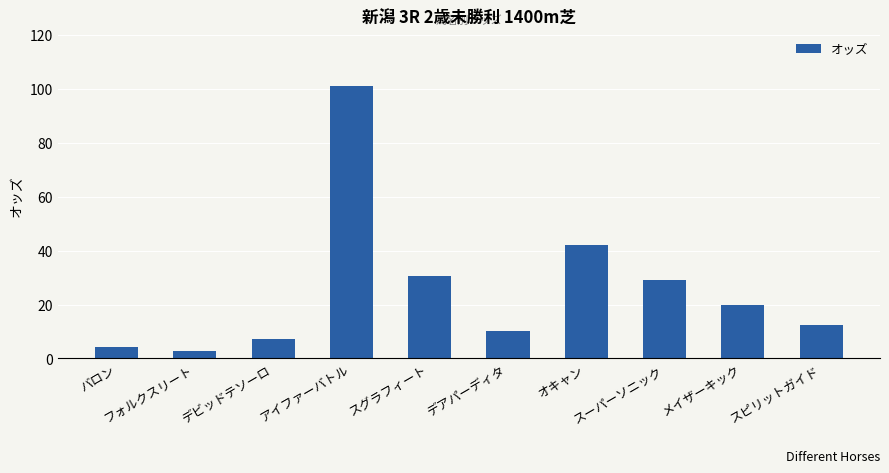

What is the label of the 9th bar from the right?

フォルクスリート